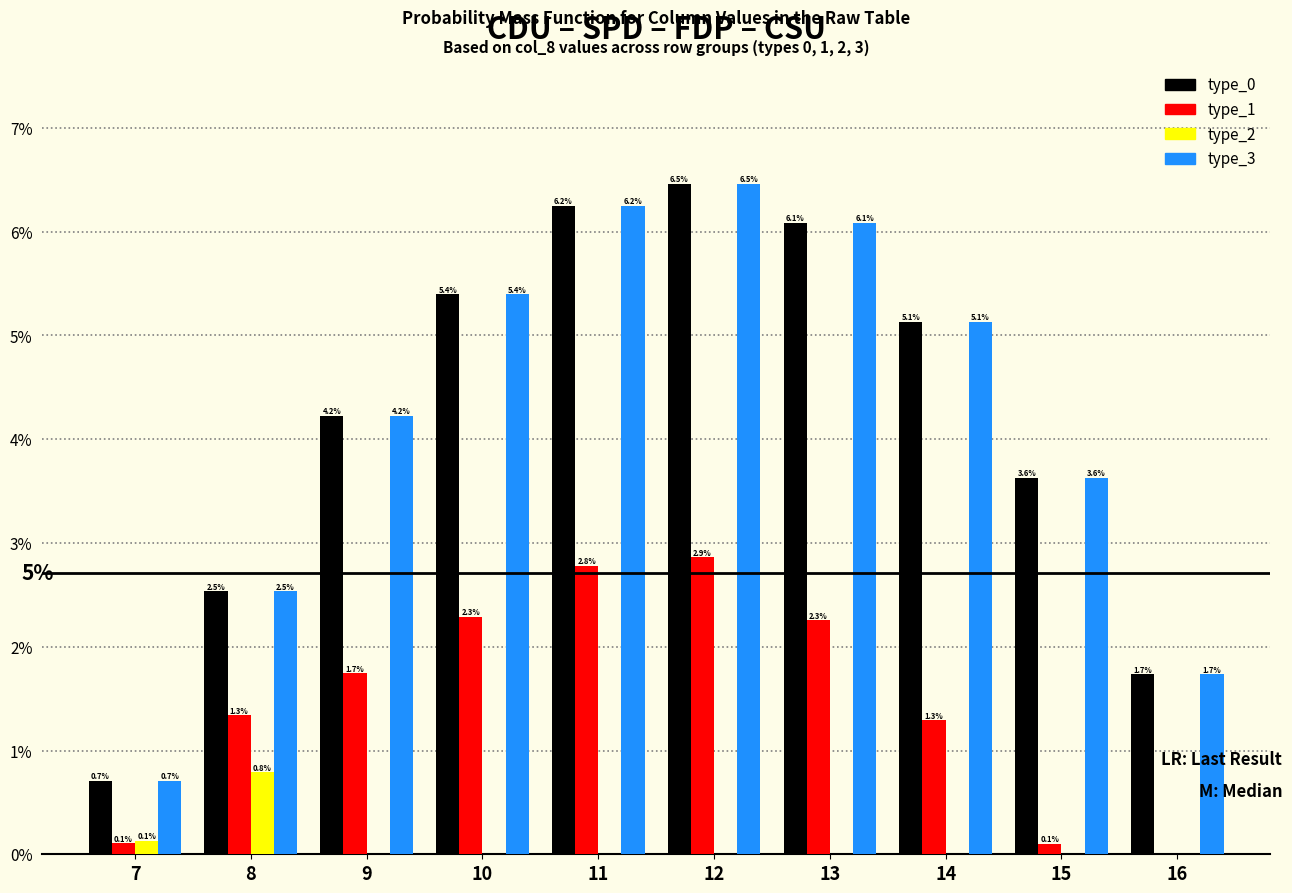

Reading right to left, transcribe all the data shown in this chart.

type_0: 16=1.7	15=3.6	14=5.1	13=6.1	12=6.5	11=6.2	10=5.4	9=4.2	8=2.5	7=0.7
type_1: 16=0.0	15=0.1	14=1.3	13=2.3	12=2.9	11=2.8	10=2.3	9=1.7	8=1.3	7=0.1
type_2: 16=0.0	15=0.0	14=0.0	13=0.0	12=0.0	11=0.0	10=0.0	9=0.0	8=0.8	7=0.1
type_3: 16=1.7	15=3.6	14=5.1	13=6.1	12=6.5	11=6.2	10=5.4	9=4.2	8=2.5	7=0.7